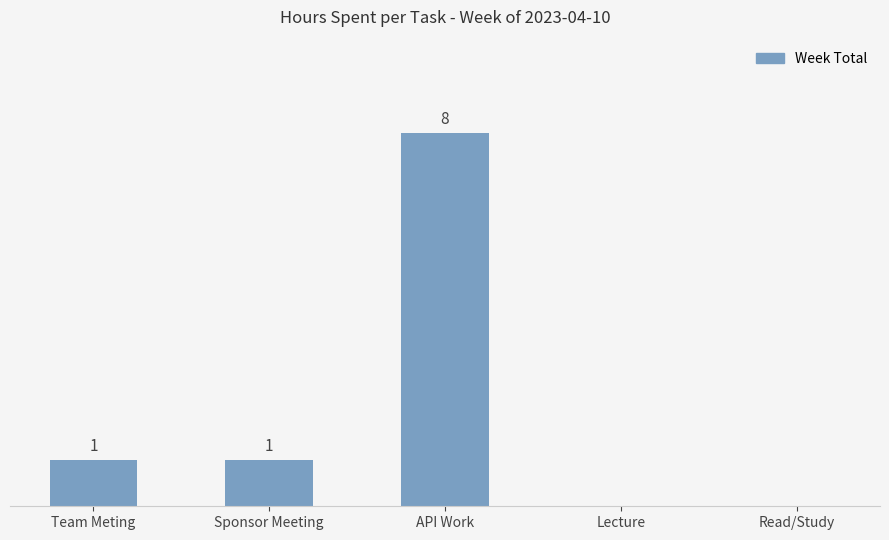

Which has a higher value, Lecture or Sponsor Meeting?

Sponsor Meeting